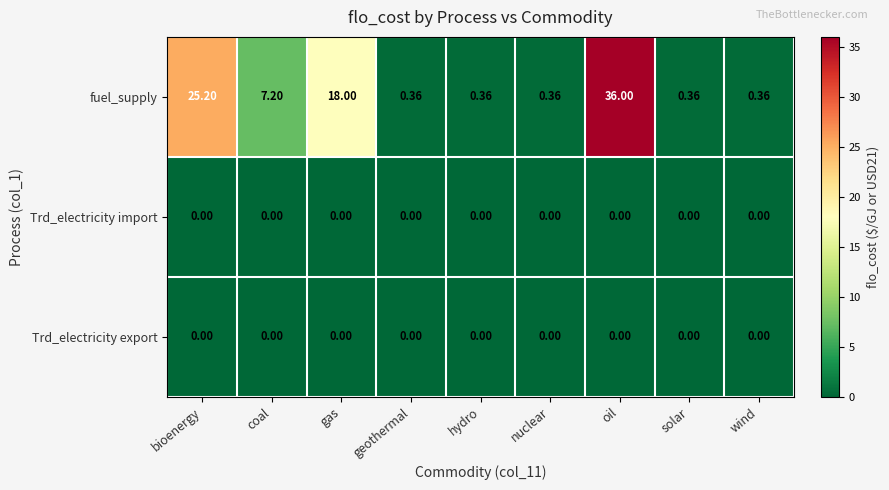

Which series has the largest total across all categories?

fuel_supply